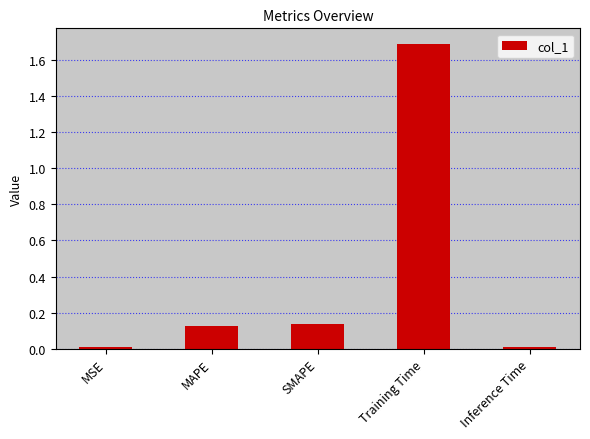

What is the greatest value displayed?

1.7